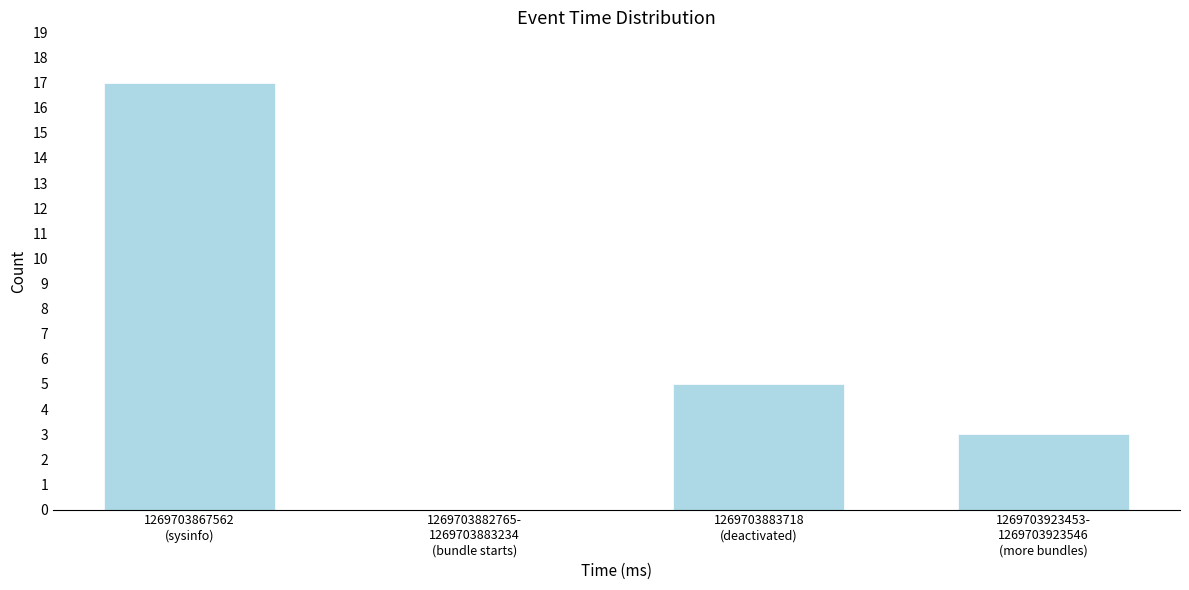

What is the sum of all values?

25